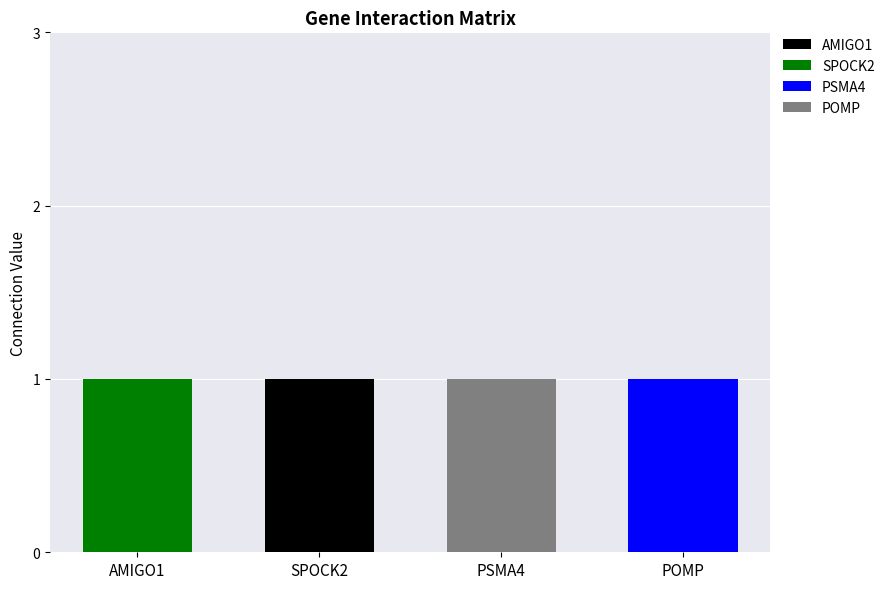

What is the total value across all series at PSMA4?

1